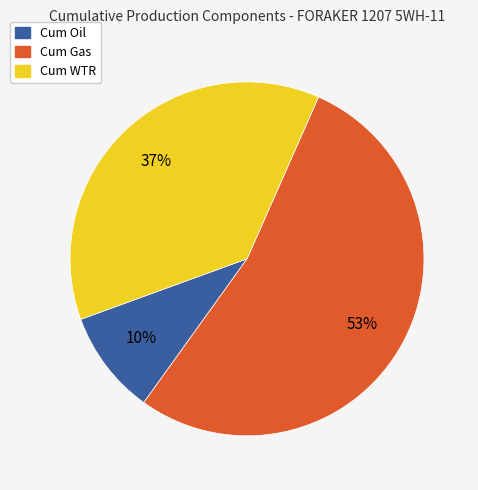

Which category has the biggest portion of the pie?

Cum Gas